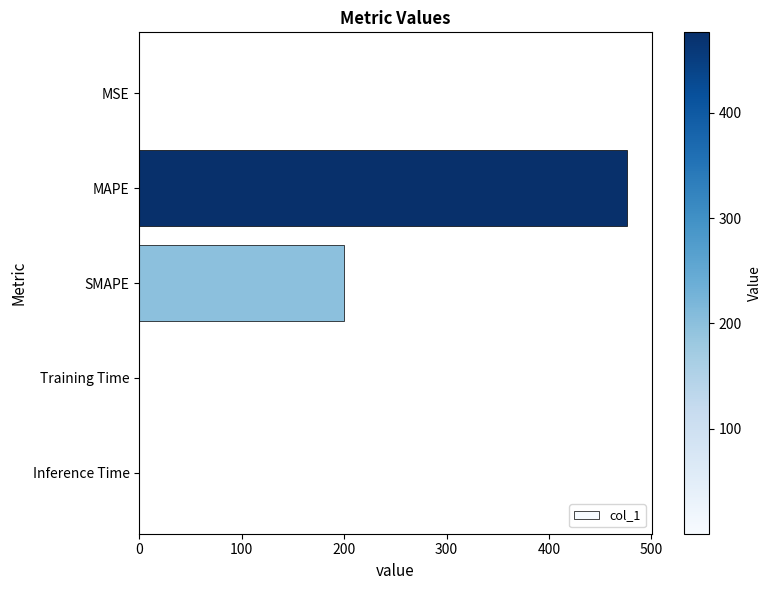

Are the bars horizontal?

Yes